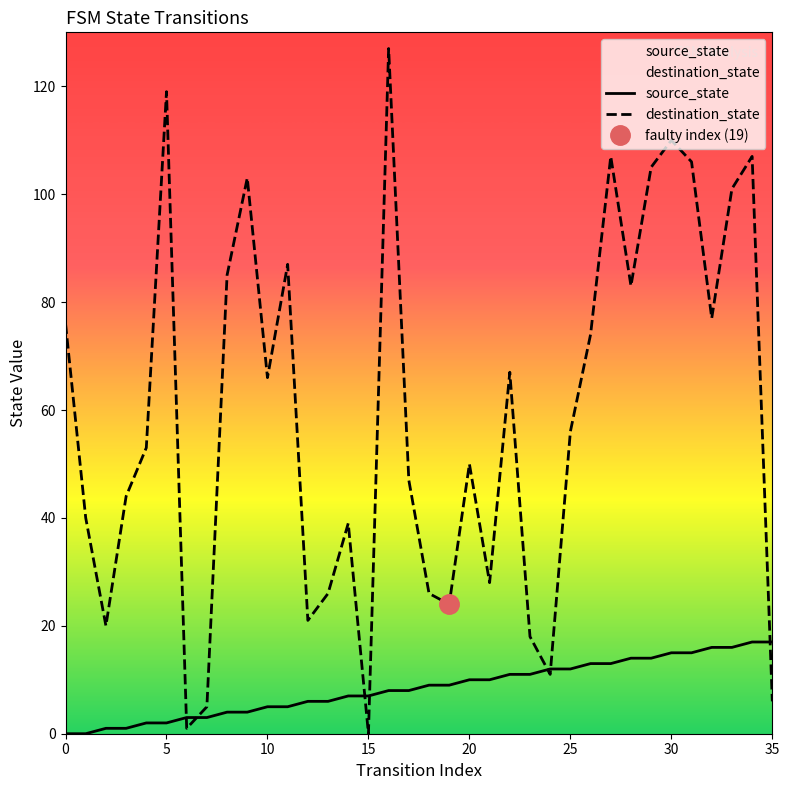

The value of destination_state at 15 is 82. True or false?

False